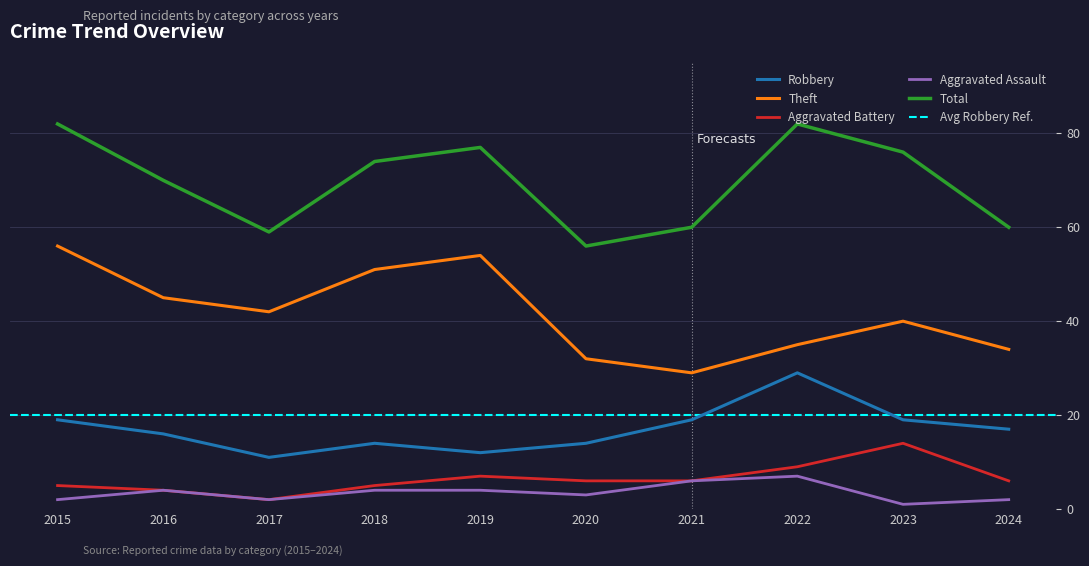

Reading left to right, list all the values displayed in this chart.

Robbery: 2015=19	2016=16	2017=11	2018=14	2019=12	2020=14	2021=19	2022=29	2023=19	2024=17
Theft: 2015=56	2016=45	2017=42	2018=51	2019=54	2020=32	2021=29	2022=35	2023=40	2024=34
Aggravated Battery: 2015=5	2016=4	2017=2	2018=5	2019=7	2020=6	2021=6	2022=9	2023=14	2024=6
Aggravated Assault: 2015=2	2016=4	2017=2	2018=4	2019=4	2020=3	2021=6	2022=7	2023=1	2024=2
Total: 2015=82	2016=70	2017=59	2018=74	2019=77	2020=56	2021=60	2022=82	2023=76	2024=60